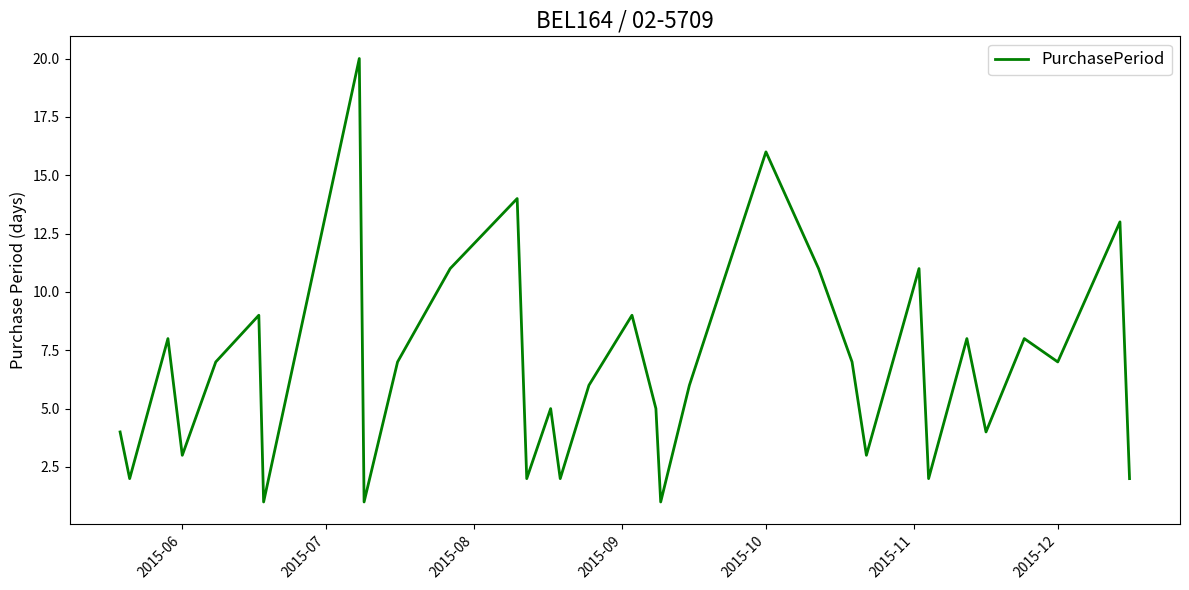

What is the difference between the maximum and minimum values?

19